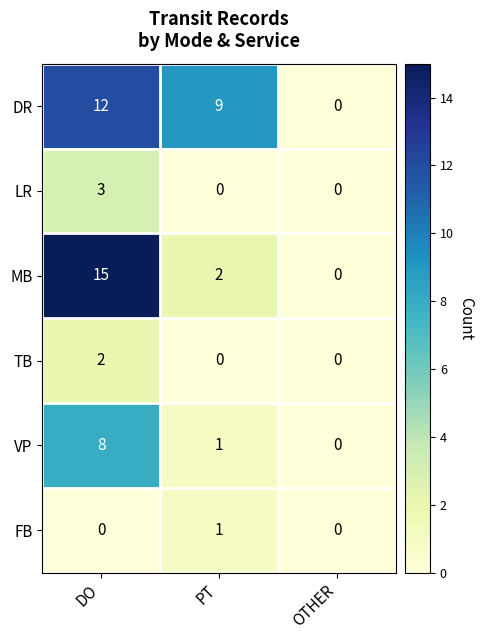

What is the total value across all series at DO?

40